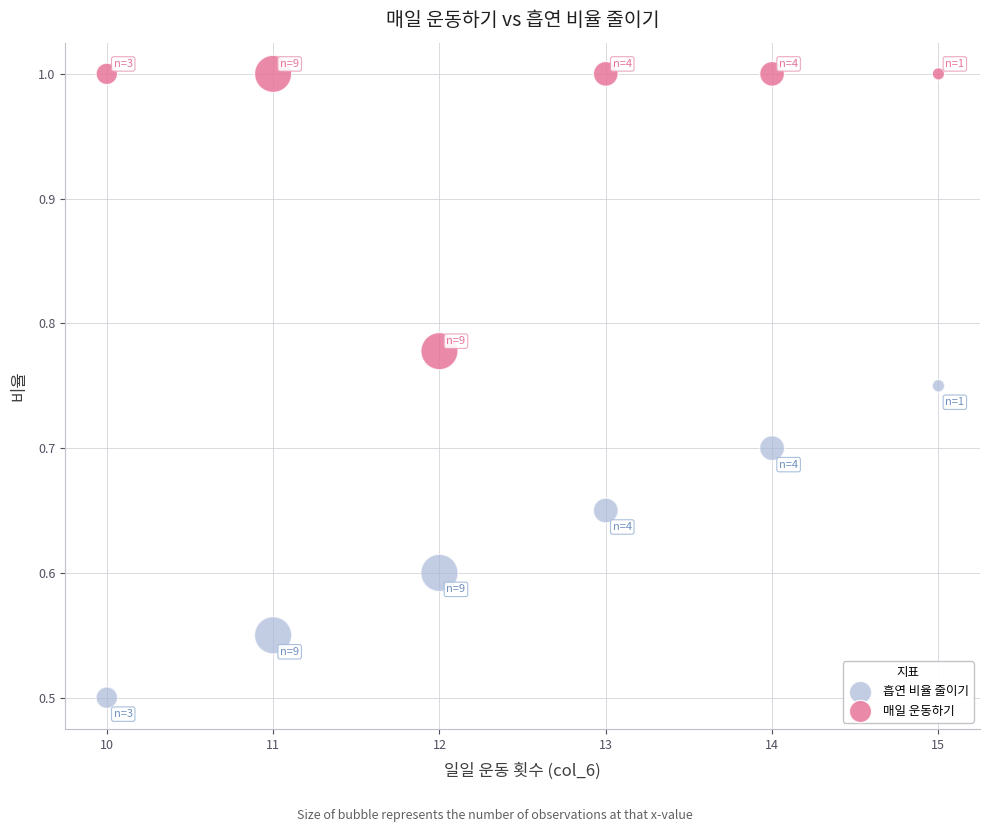

What are all the series names shown in the legend?

흡연 비율 줄이기, 매일 운동하기